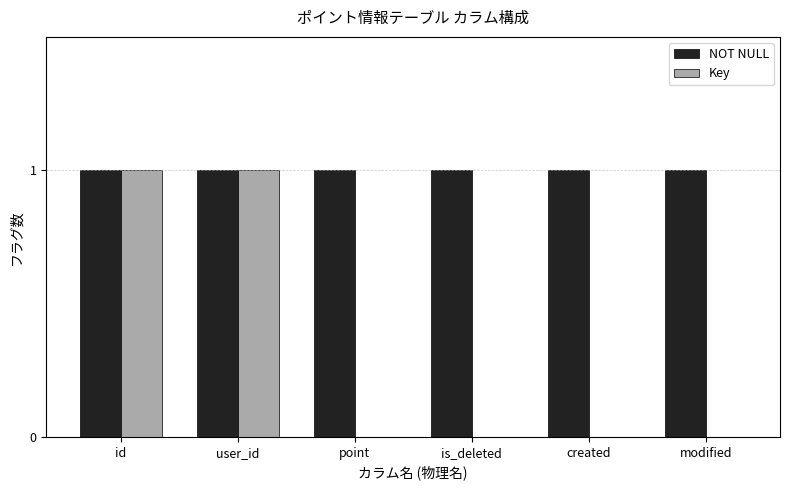

The NOT NULL series shows 2 at modified. True or false?

False